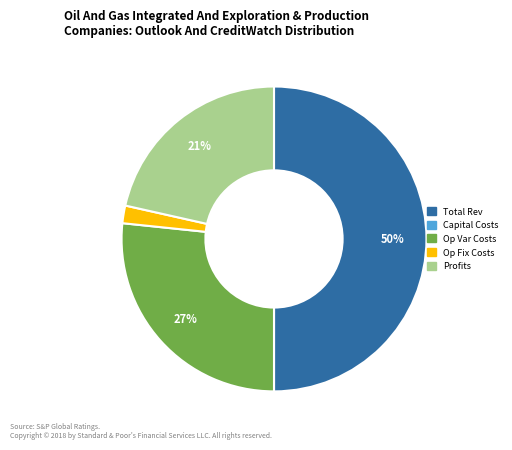

To the nearest percent, what is the average slice percentage?

20%